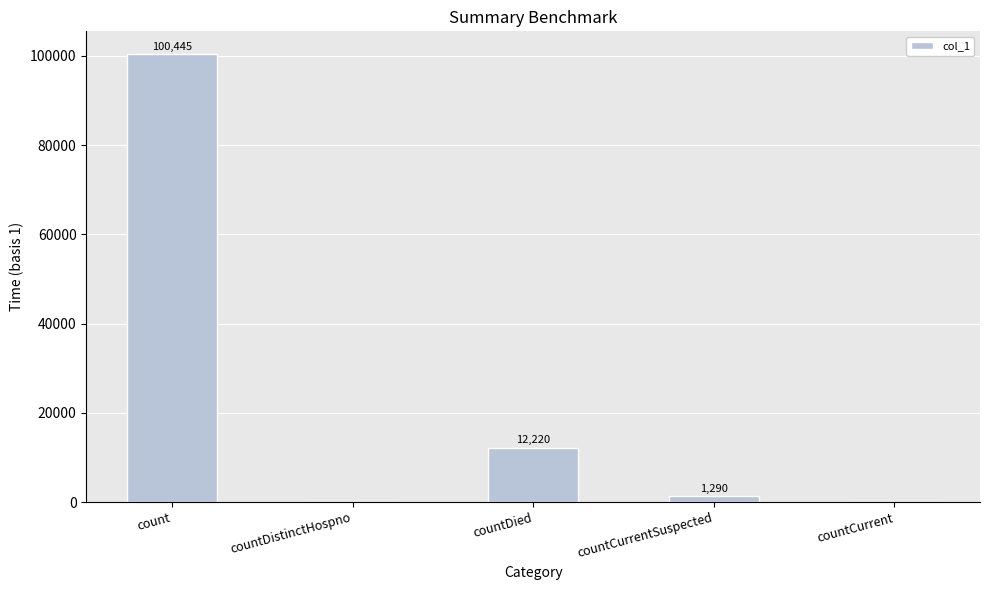

Does the chart contain stacked bars?

No